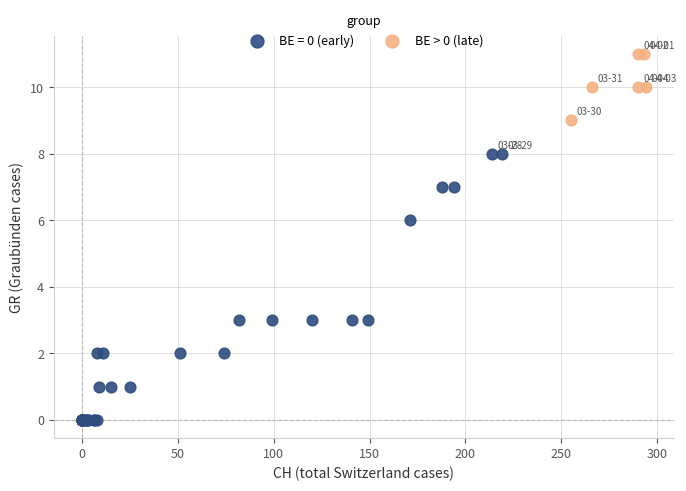

Which series contains the lowest Y value?

BE = 0 (early)